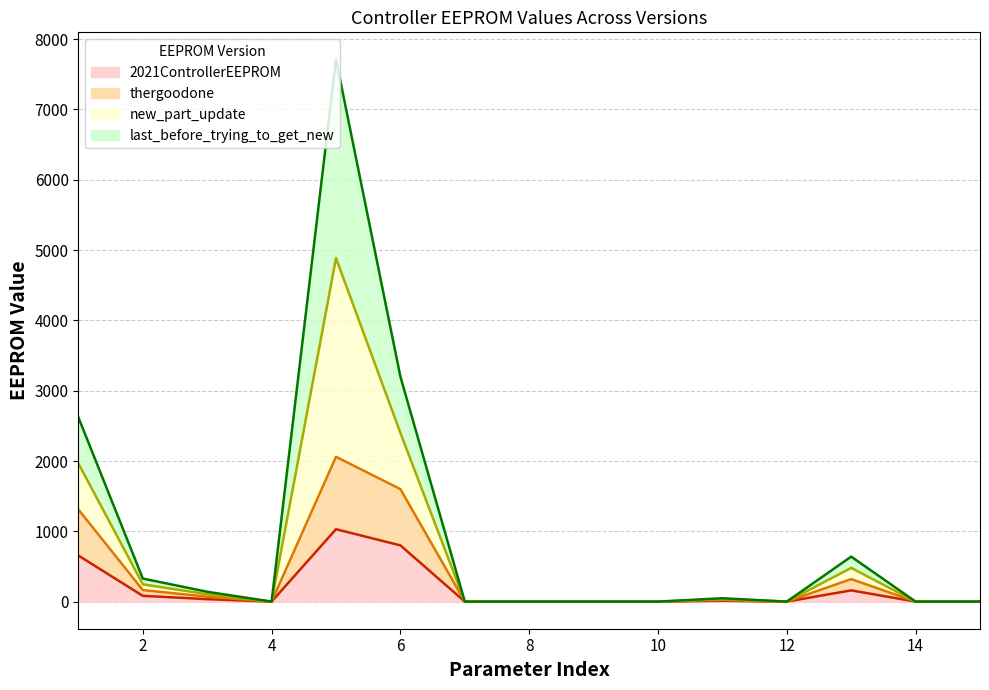

Where is the first local minimum for 2021ControllerEEPROM?

4